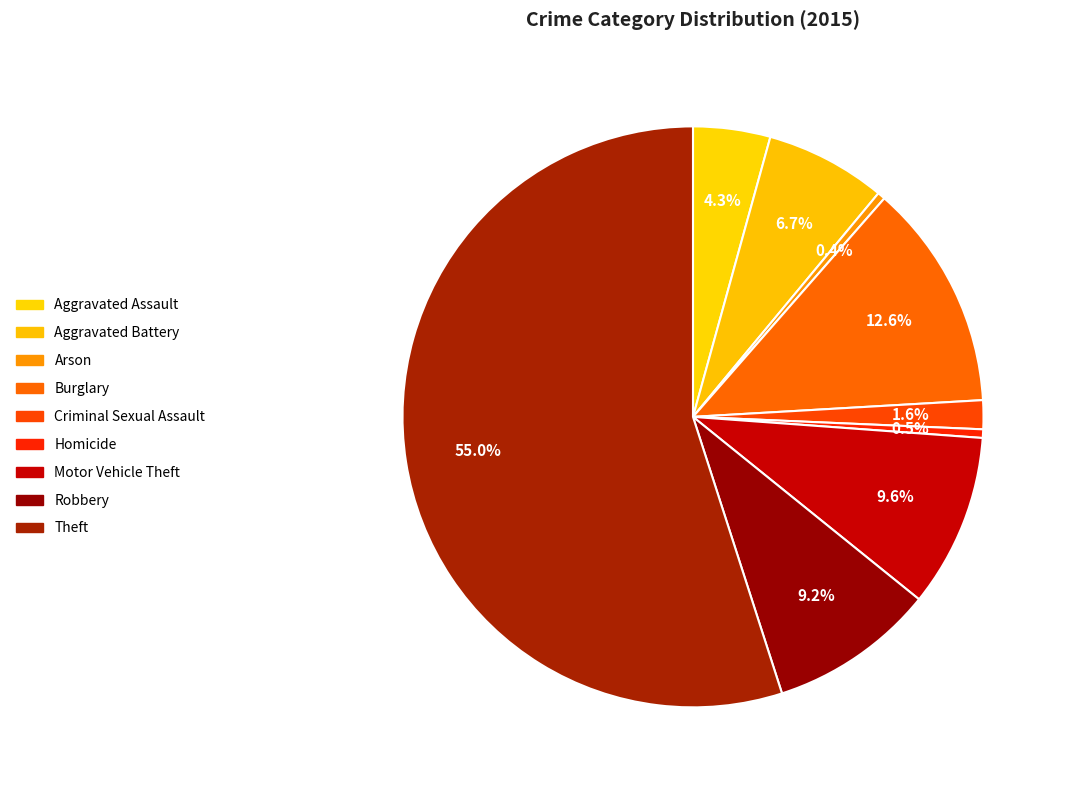

How many slices are in this pie chart?

9